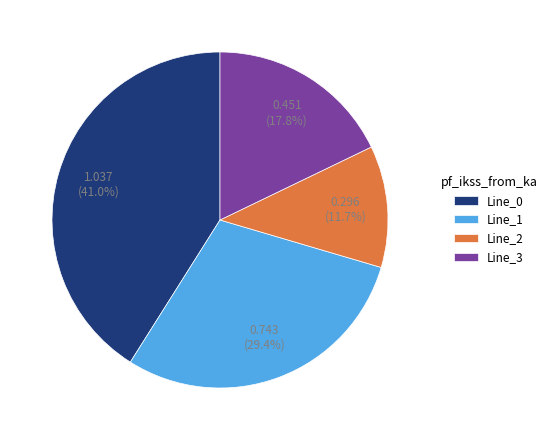

To the nearest percent, what is the combined percentage of Line_3 and Line_0?

59%